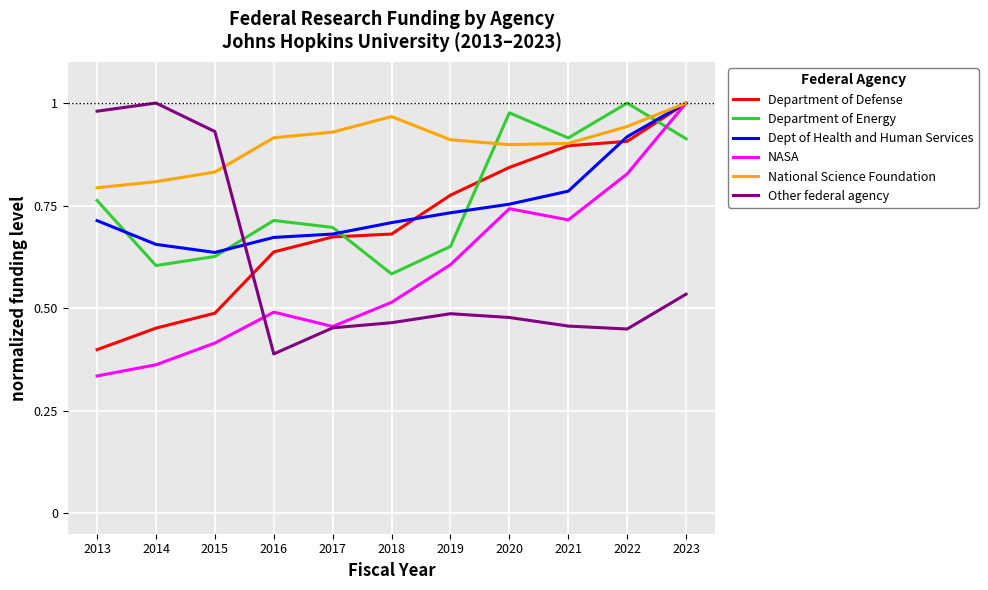

True or false: Department of Energy has more than 1 points higher than both neighbors.

True